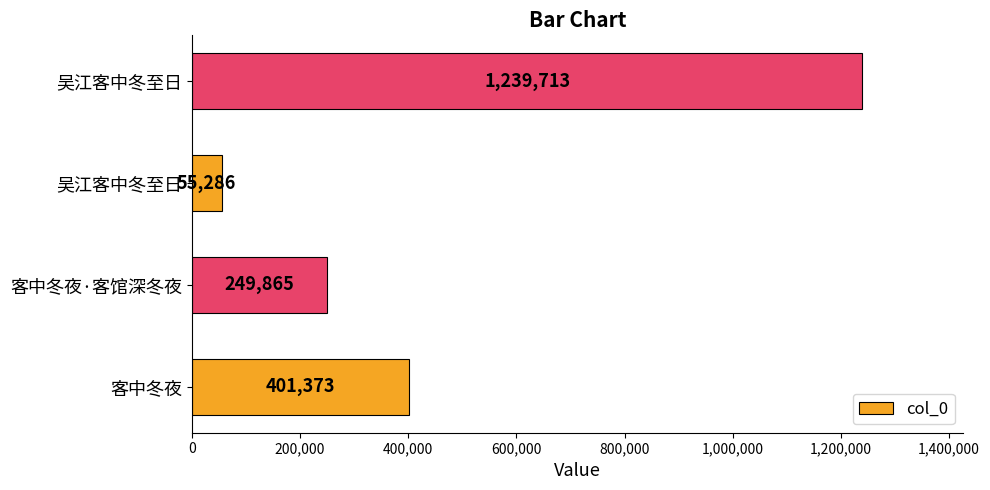

Does the chart contain stacked bars?

No